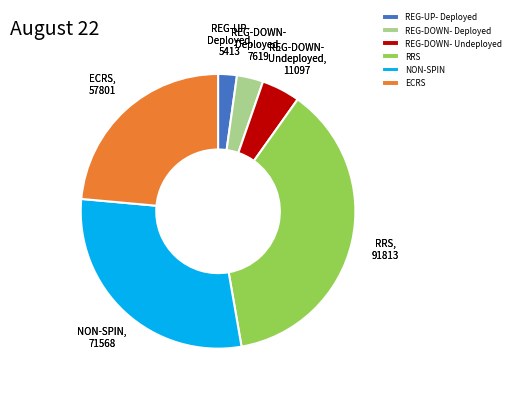

What is the largest slice in the pie chart?

RRS